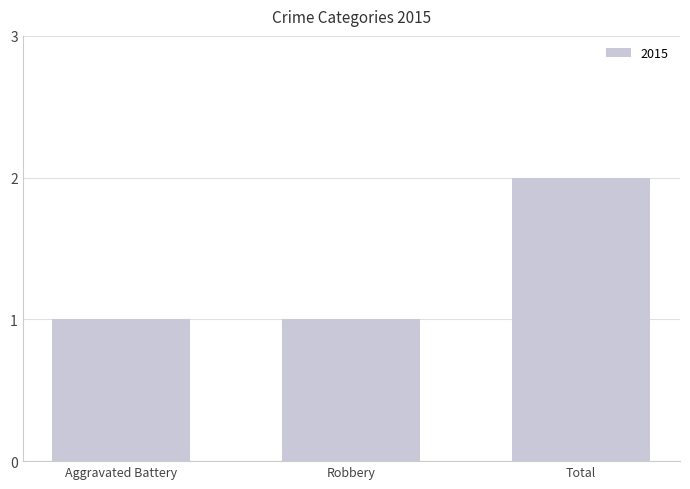

Reading left to right, transcribe all the data shown in this chart.

Aggravated Battery=1	Robbery=1	Total=2